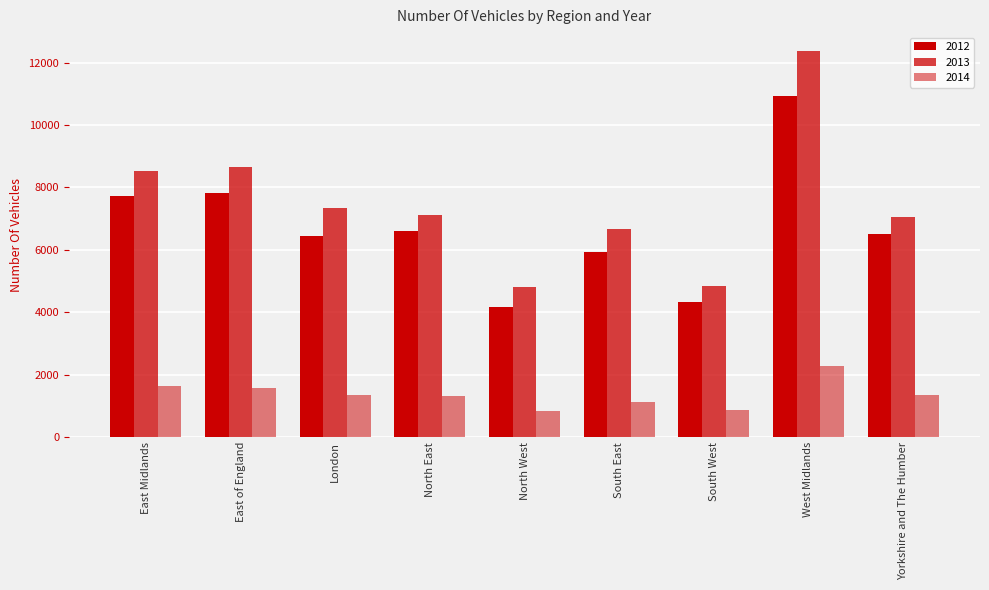

What is the sum of all 2014 values?

12332